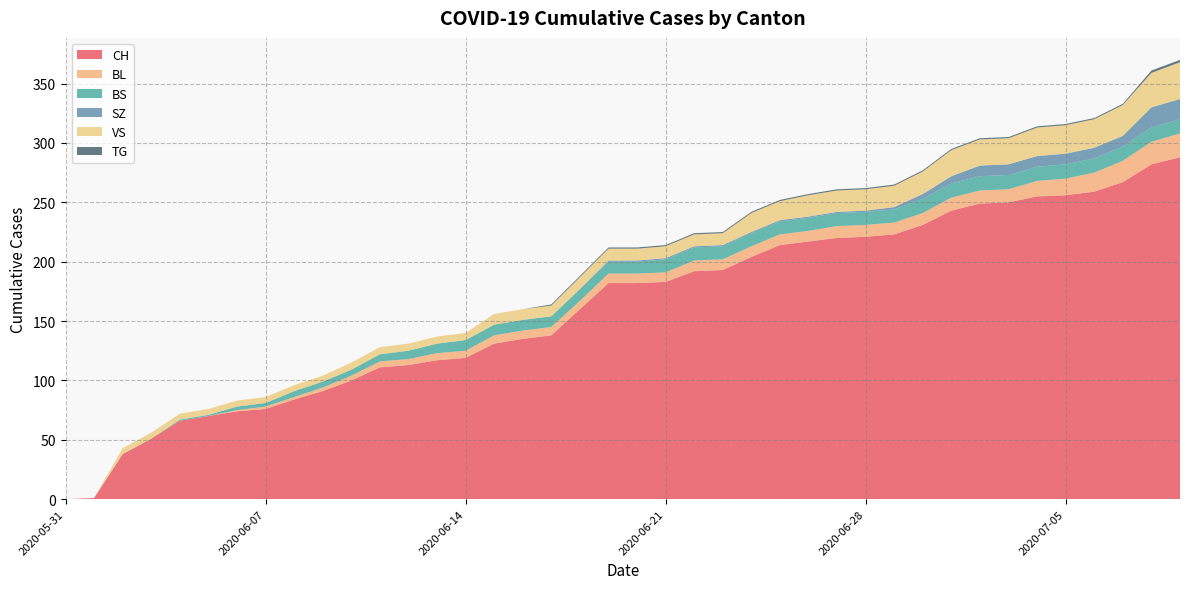

Reading right to left, list all the values displayed in this chart.

CH: 2020-07-09=288	2020-07-08=282	2020-07-07=267	2020-07-06=259	2020-07-05=256	2020-07-04=255	2020-07-03=250	2020-07-02=249	2020-07-01=243	2020-06-30=231	2020-06-29=223	2020-06-28=221	2020-06-27=220	2020-06-26=217	2020-06-25=214	2020-06-24=204	2020-06-23=193	2020-06-22=192	2020-06-21=183	2020-06-20=182	2020-06-19=182	2020-06-18=160	2020-06-17=138	2020-06-16=135	2020-06-15=131	2020-06-14=119	2020-06-13=117	2020-06-12=113	2020-06-11=111	2020-06-10=100	2020-06-09=91	2020-06-08=84	2020-06-07=76	2020-06-06=74	2020-06-05=70	2020-06-04=66	2020-06-03=51	2020-06-02=38	2020-06-01=1	2020-05-31=0
BL: 2020-07-09=20	2020-07-08=19	2020-07-07=18	2020-07-06=16	2020-07-05=14	2020-07-04=13	2020-07-03=11	2020-07-02=11	2020-07-01=11	2020-06-30=10	2020-06-29=10	2020-06-28=10	2020-06-27=10	2020-06-26=9	2020-06-25=9	2020-06-24=9	2020-06-23=9	2020-06-22=9	2020-06-21=8	2020-06-20=8	2020-06-19=8	2020-06-18=7	2020-06-17=7	2020-06-16=7	2020-06-15=7	2020-06-14=6	2020-06-13=6	2020-06-12=5	2020-06-11=5	2020-06-10=4	2020-06-09=3	2020-06-08=2	2020-06-07=2	2020-06-06=1	2020-06-05=0	2020-06-04=0	2020-06-03=0	2020-06-02=0	2020-06-01=0	2020-05-31=0
BS: 2020-07-09=12	2020-07-08=12	2020-07-07=12	2020-07-06=12	2020-07-05=12	2020-07-04=12	2020-07-03=12	2020-07-02=12	2020-07-01=12	2020-06-30=12	2020-06-29=11	2020-06-28=11	2020-06-27=11	2020-06-26=11	2020-06-25=11	2020-06-24=11	2020-06-23=11	2020-06-22=11	2020-06-21=11	2020-06-20=10	2020-06-19=10	2020-06-18=10	2020-06-17=9	2020-06-16=9	2020-06-15=9	2020-06-14=9	2020-06-13=8	2020-06-12=7	2020-06-11=6	2020-06-10=5	2020-06-09=5	2020-06-08=5	2020-06-07=3	2020-06-06=3	2020-06-05=1	2020-06-04=1	2020-06-03=0	2020-06-02=0	2020-06-01=0	2020-05-31=0
SZ: 2020-07-09=17	2020-07-08=17	2020-07-07=9	2020-07-06=9	2020-07-05=9	2020-07-04=9	2020-07-03=9	2020-07-02=9	2020-07-01=6	2020-06-30=4	2020-06-29=2	2020-06-28=1	2020-06-27=1	2020-06-26=1	2020-06-25=1	2020-06-24=1	2020-06-23=1	2020-06-22=1	2020-06-21=1	2020-06-20=1	2020-06-19=1	2020-06-18=0	2020-06-17=0	2020-06-16=0	2020-06-15=0	2020-06-14=0	2020-06-13=0	2020-06-12=0	2020-06-11=0	2020-06-10=0	2020-06-09=0	2020-06-08=0	2020-06-07=0	2020-06-06=0	2020-06-05=0	2020-06-04=0	2020-06-03=0	2020-06-02=0	2020-06-01=0	2020-05-31=0
VS: 2020-07-09=31	2020-07-08=29	2020-07-07=26	2020-07-06=24	2020-07-05=24	2020-07-04=24	2020-07-03=22	2020-07-02=22	2020-07-01=22	2020-06-30=19	2020-06-29=18	2020-06-28=18	2020-06-27=18	2020-06-26=18	2020-06-25=16	2020-06-24=16	2020-06-23=10	2020-06-22=10	2020-06-21=10	2020-06-20=10	2020-06-19=10	2020-06-18=10	2020-06-17=9	2020-06-16=9	2020-06-15=9	2020-06-14=6	2020-06-13=6	2020-06-12=6	2020-06-11=6	2020-06-10=6	2020-06-09=5	2020-06-08=5	2020-06-07=5	2020-06-06=5	2020-06-05=5	2020-06-04=5	2020-06-03=5	2020-06-02=5	2020-06-01=0	2020-05-31=0
TG: 2020-07-09=2	2020-07-08=2	2020-07-07=1	2020-07-06=1	2020-07-05=1	2020-07-04=1	2020-07-03=1	2020-07-02=1	2020-07-01=1	2020-06-30=1	2020-06-29=1	2020-06-28=1	2020-06-27=1	2020-06-26=1	2020-06-25=1	2020-06-24=1	2020-06-23=1	2020-06-22=1	2020-06-21=1	2020-06-20=1	2020-06-19=1	2020-06-18=1	2020-06-17=1	2020-06-16=0	2020-06-15=0	2020-06-14=0	2020-06-13=0	2020-06-12=0	2020-06-11=0	2020-06-10=0	2020-06-09=0	2020-06-08=0	2020-06-07=0	2020-06-06=0	2020-06-05=0	2020-06-04=0	2020-06-03=0	2020-06-02=0	2020-06-01=0	2020-05-31=0